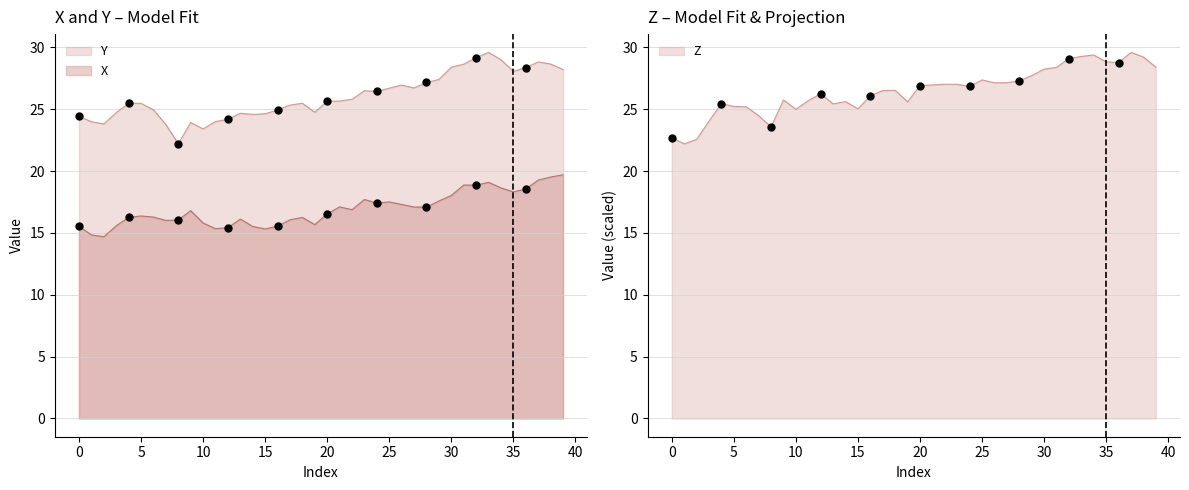

At how many categories does at least one series exceed 19?

40